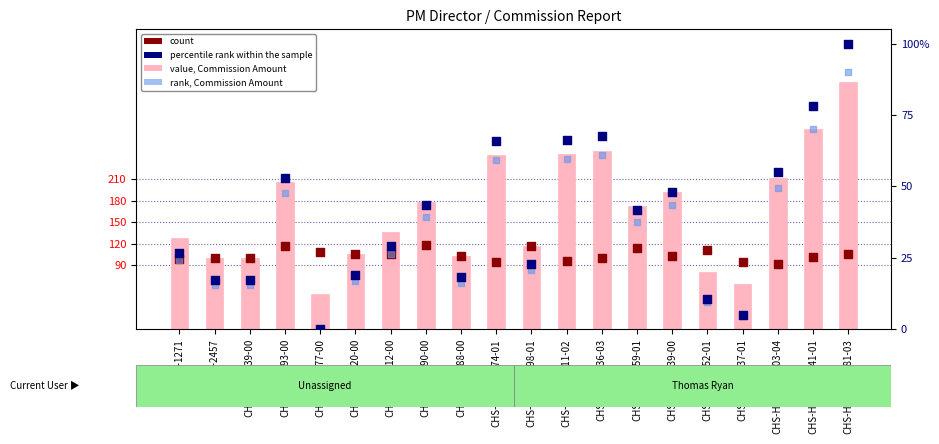

Which series has the largest Y range (max minus min)?

value, Commission Amount